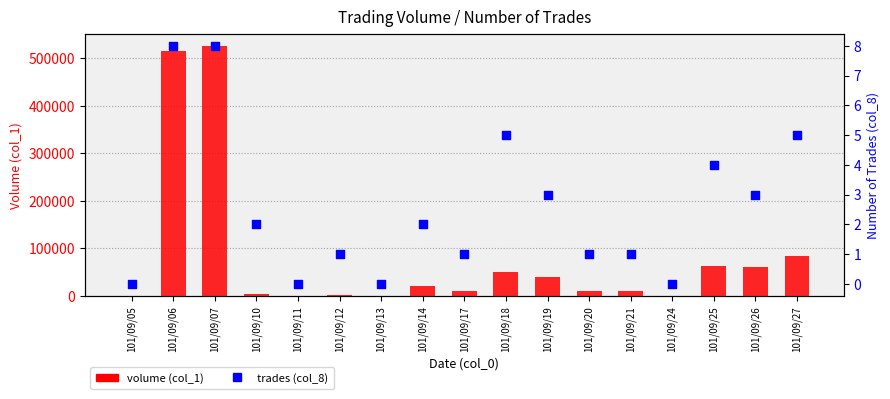

What is the total value across all series at 101/09/07?

525008